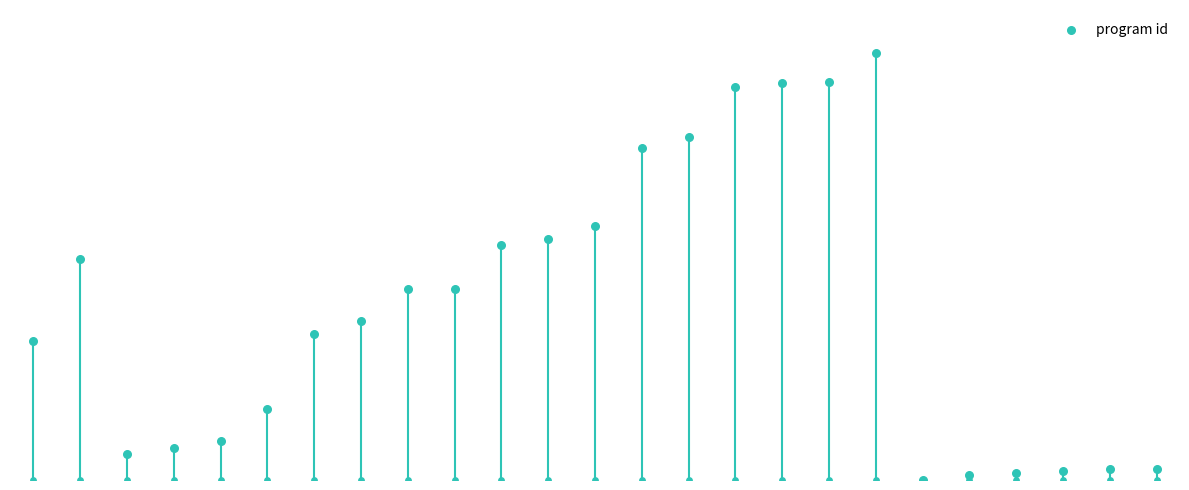

Between 4 and 8, which is larger?

8